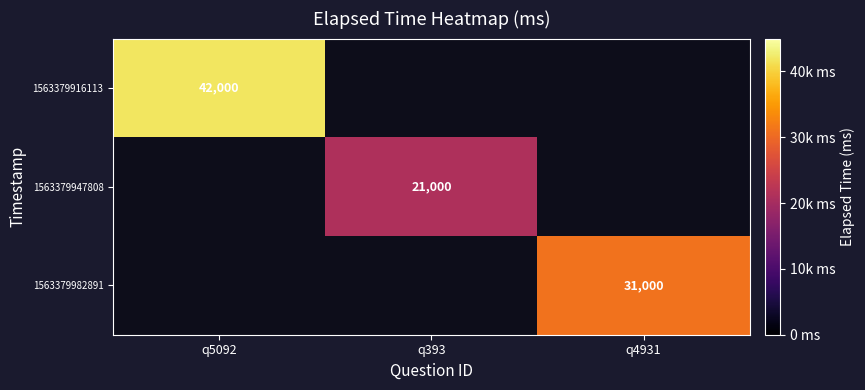

The 1563379982891 series shows 31000 at q4931. True or false?

True